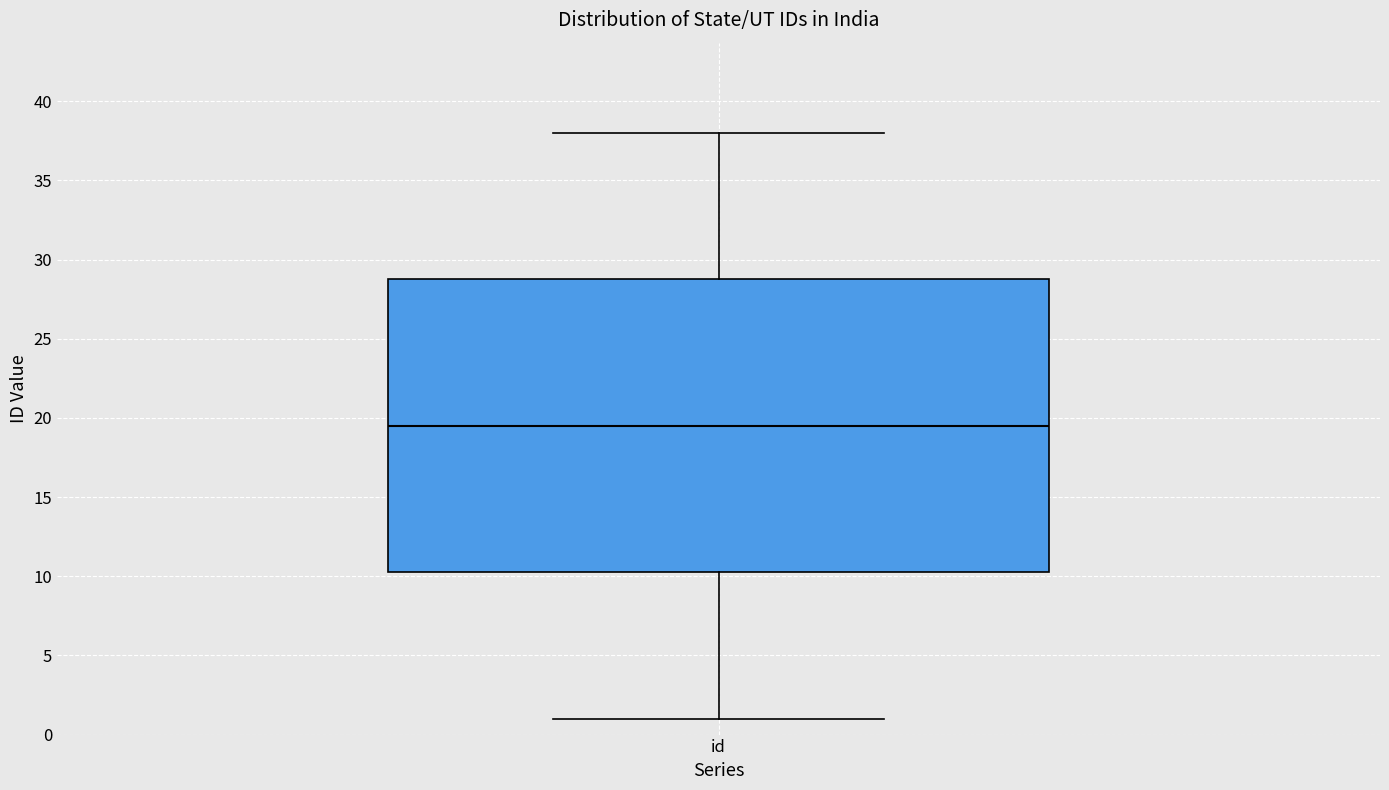

Where does the upper whisker of the box for id end on the y-axis? The values are not printed on the chart, so give them approximately, as read against the axis.

38.0